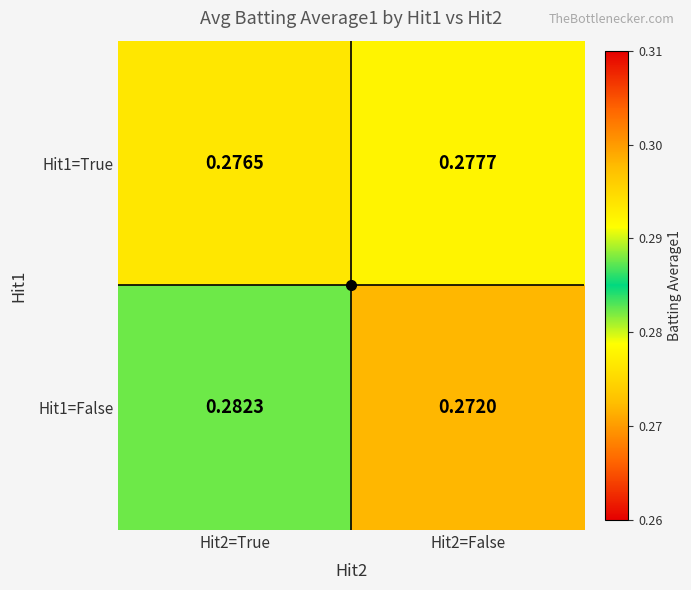

Which series changed the most between Hit2=True and Hit2=False?

Hit1=False